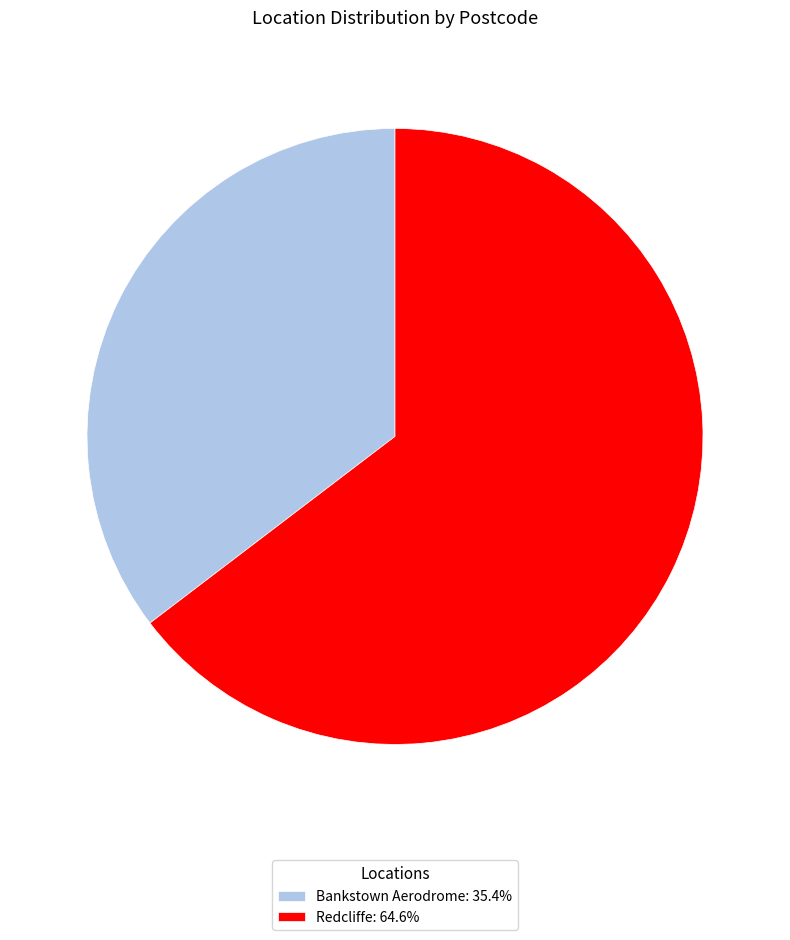

Which slice is the largest?

Redcliffe